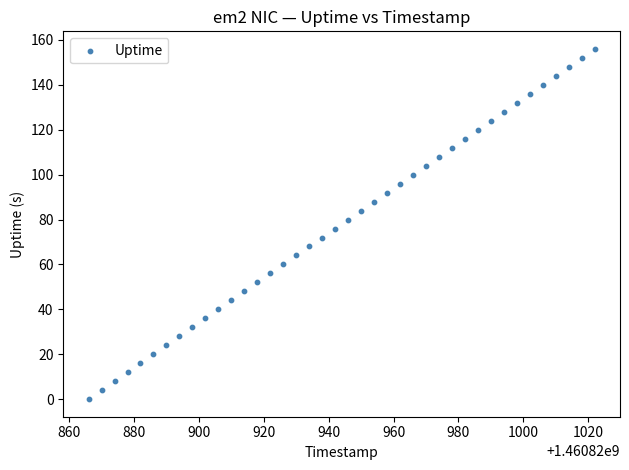

What is the range of Y values (max minus min)?

156